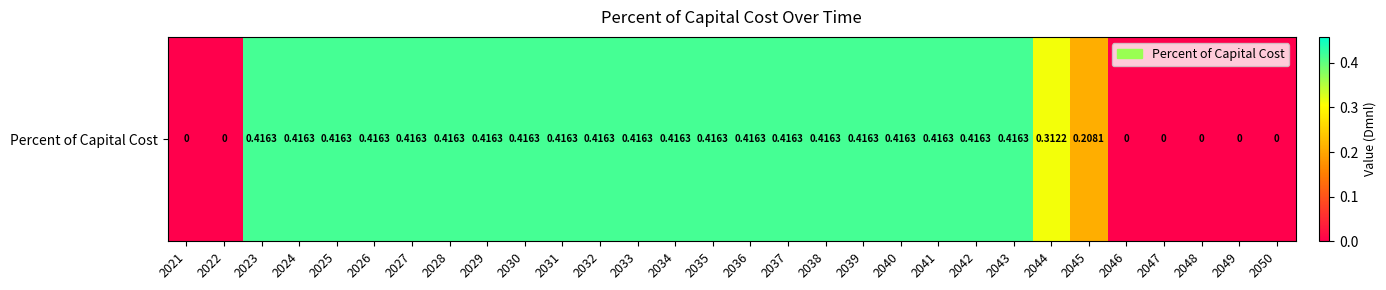

List the labels in order of value, largest first.

2023, 2024, 2025, 2026, 2027, 2028, 2029, 2030, 2031, 2032, 2033, 2034, 2035, 2036, 2037, 2038, 2039, 2040, 2041, 2042, 2043, 2044, 2045, 2021, 2022, 2046, 2047, 2048, 2049, 2050